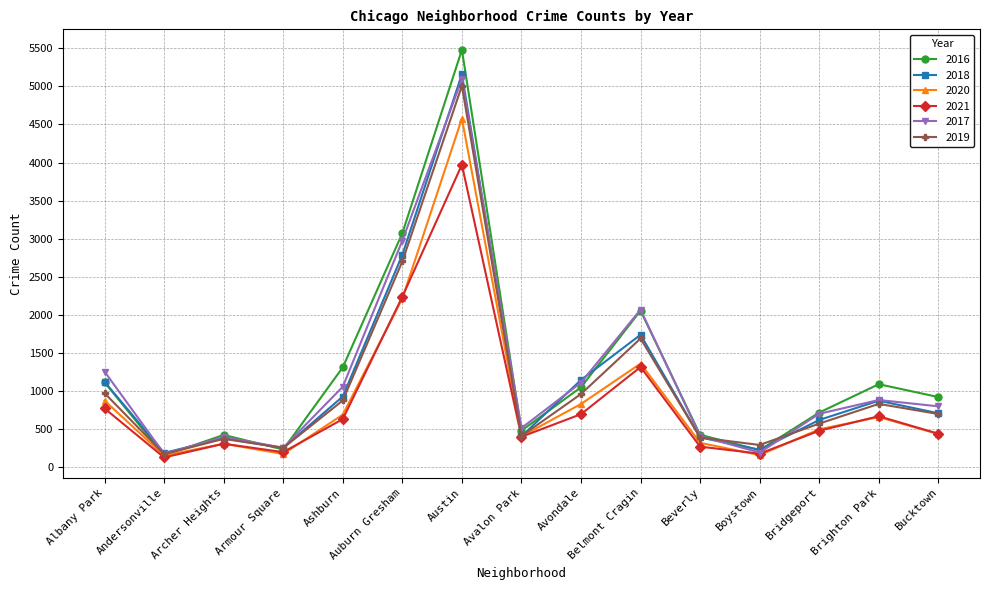

What is the label of the 4th point from the left?

Armour Square